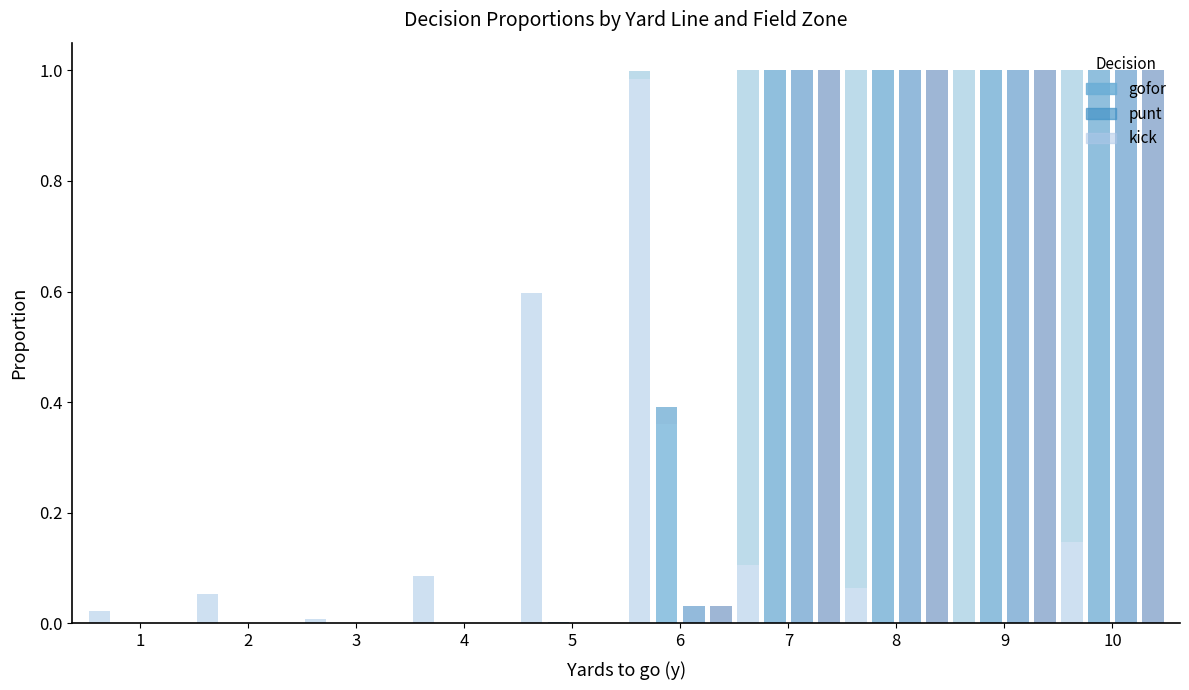

Between 10 and 7, which is larger?

10